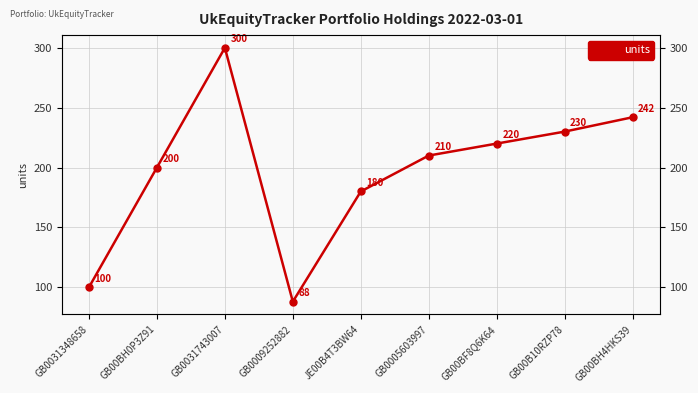

Rank the categories by value from lowest to highest.

GB0009252882, GB0031348658, JE00B4T3BW64, GB00BH0P3Z91, GB0005603997, GB00BF8Q6K64, GB00B10RZP78, GB00BH4HKS39, GB0031743007